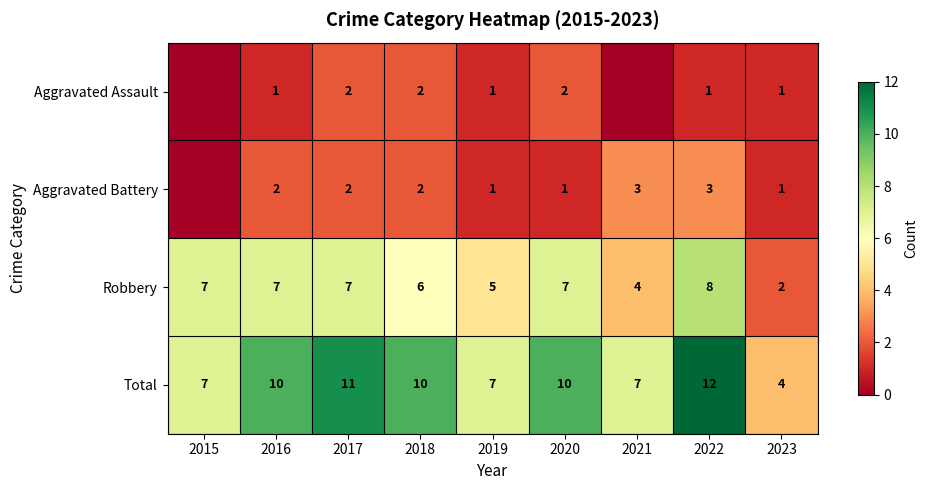

True or false: Aggravated Assault has a value of 2 at 2017.

True